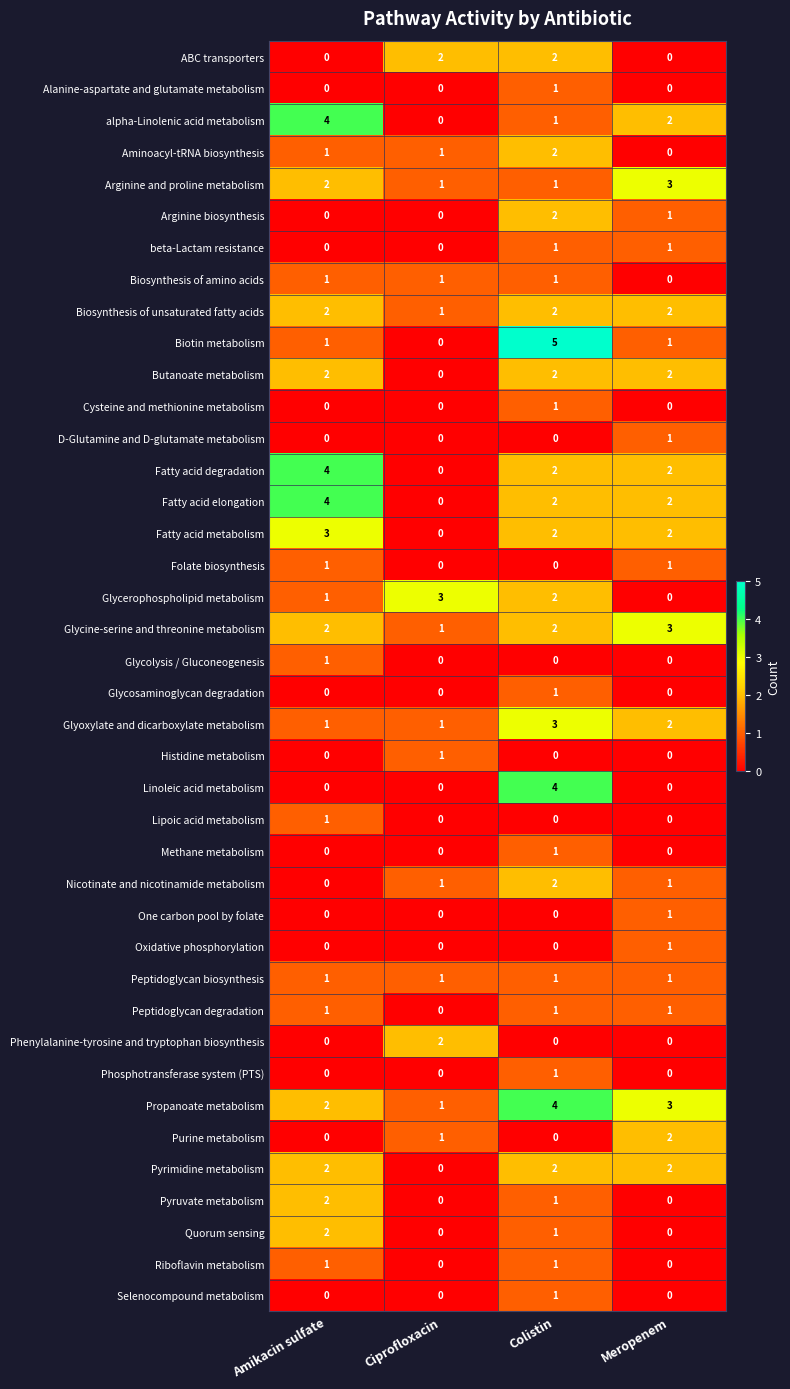

At which category is the sum across all series the highest?

Colistin